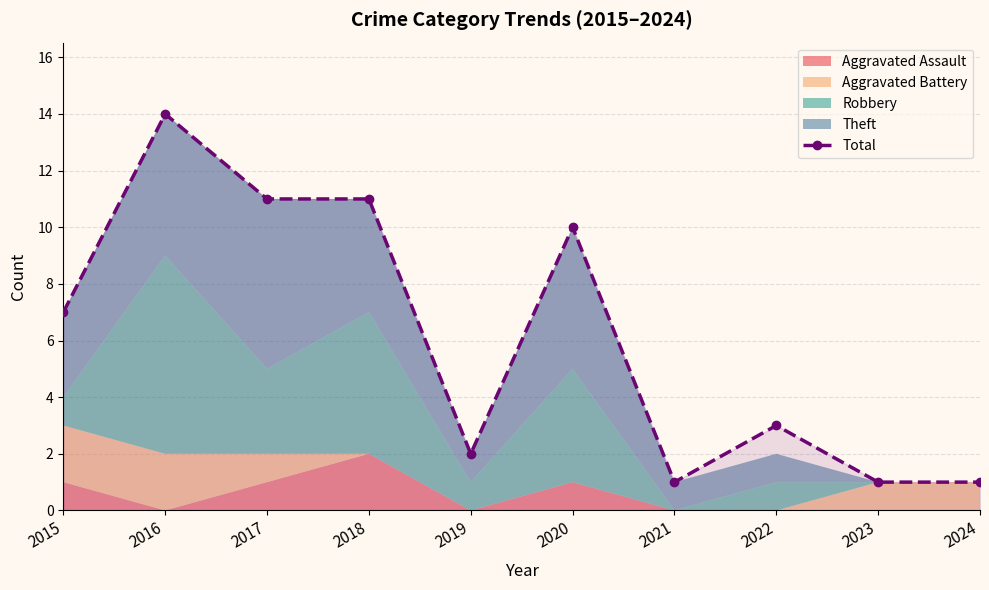

What is the difference between the second highest and second lowest values?

10